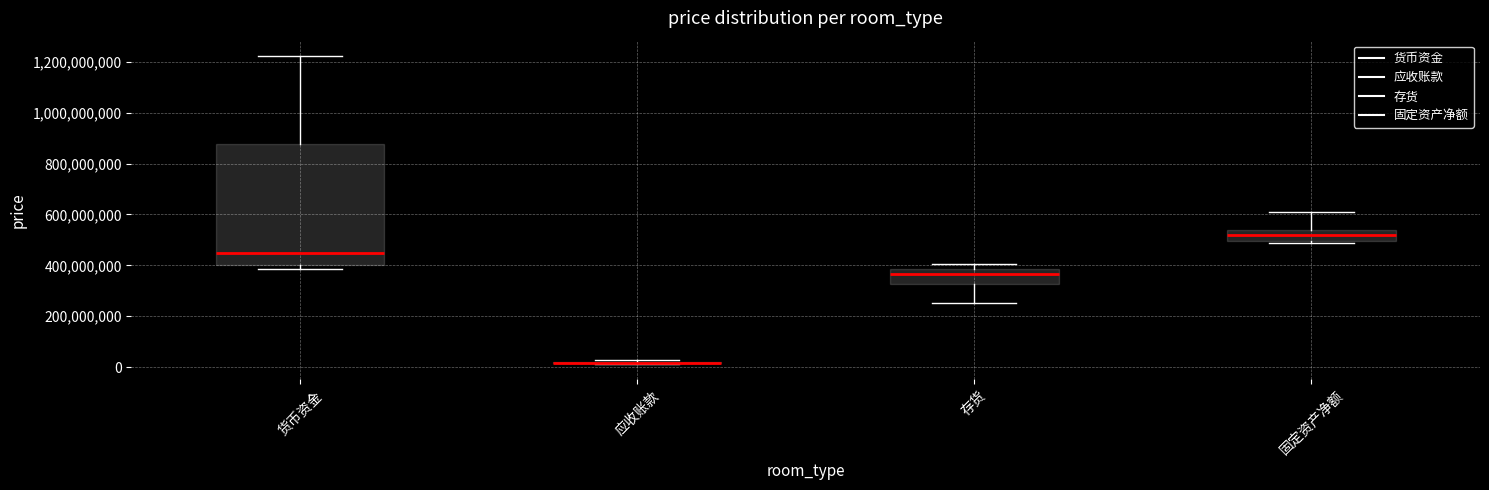

Reading left to right, transcribe this box plot: for each box, give where its median line is, the range the box spans, and where its two whiskers end, as read against the y-axis. The values are not printed on the chart, so give them approximately, as read against the axis.

货币资金: median 440000000, box 400000000 to 880000000, whiskers 380000000 to 1220000000
应收账款: box collapsed to a line at 20000000, whiskers 20000000 to 20000000
存货: median 360000000, box 320000000 to 380000000, whiskers 260000000 to 400000000
固定资产净额: median 520000000, box 500000000 to 540000000, whiskers 480000000 to 600000000